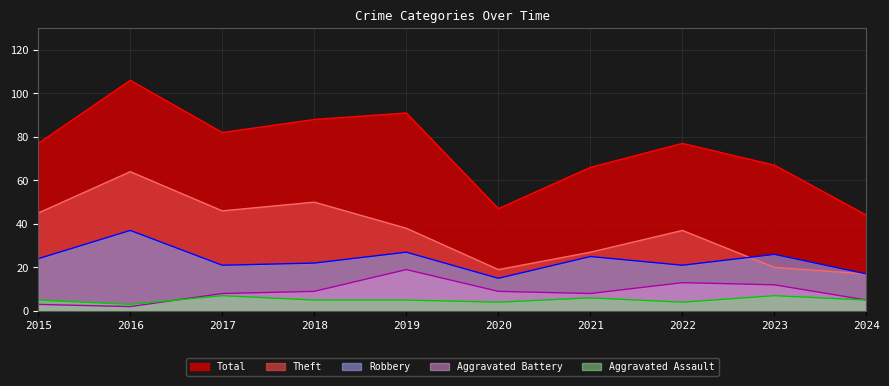

Is it true that Total equals 128 at 2019?

False